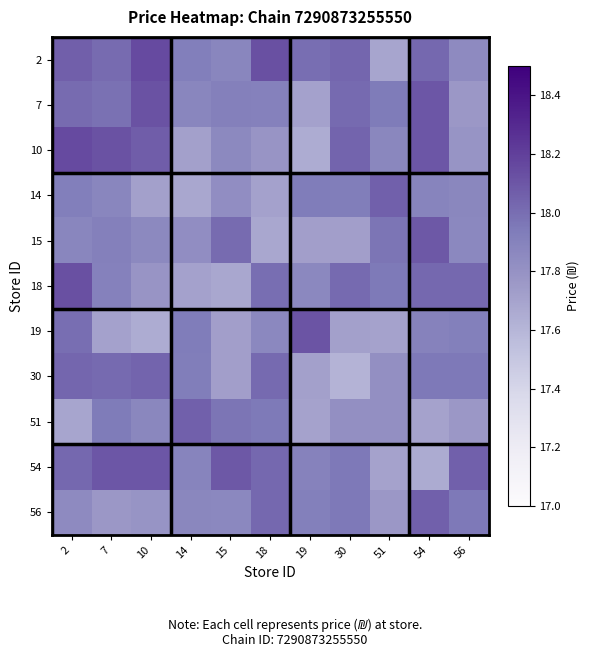

Reading right to left, what are all the values shown in this chart?

2: 56=17.8	54=18.0	51=17.7	30=18.0	19=18.0	18=18.1	15=17.9	14=17.9	10=18.1	7=18.0	2=18.1
7: 56=17.8	54=18.1	51=17.9	30=18.0	19=17.7	18=17.9	15=17.9	14=17.9	10=18.1	7=18.0	2=18.0
10: 56=17.8	54=18.1	51=17.9	30=18.0	19=17.7	18=17.8	15=17.9	14=17.7	10=18.1	7=18.1	2=18.1
14: 56=17.9	54=17.9	51=18.1	30=17.9	19=17.9	18=17.7	15=17.8	14=17.7	10=17.7	7=17.9	2=17.9
15: 56=17.9	54=18.1	51=18.0	30=17.7	19=17.7	18=17.7	15=18.0	14=17.8	10=17.9	7=17.9	2=17.9
18: 56=18.0	54=18.0	51=17.9	30=18.0	19=17.9	18=18.0	15=17.7	14=17.7	10=17.8	7=17.9	2=18.1
19: 56=17.9	54=17.9	51=17.7	30=17.7	19=18.1	18=17.9	15=17.7	14=17.9	10=17.7	7=17.7	2=18.0
30: 56=18.0	54=18.0	51=17.8	30=17.6	19=17.7	18=18.0	15=17.7	14=17.9	10=18.0	7=18.0	2=18.0
51: 56=17.8	54=17.7	51=17.8	30=17.8	19=17.7	18=17.9	15=18.0	14=18.1	10=17.9	7=17.9	2=17.7
54: 56=18.1	54=17.7	51=17.7	30=18.0	19=17.9	18=18.0	15=18.1	14=17.9	10=18.1	7=18.1	2=18.0
56: 56=18.0	54=18.1	51=17.8	30=18.0	19=17.9	18=18.0	15=17.9	14=17.9	10=17.8	7=17.8	2=17.8